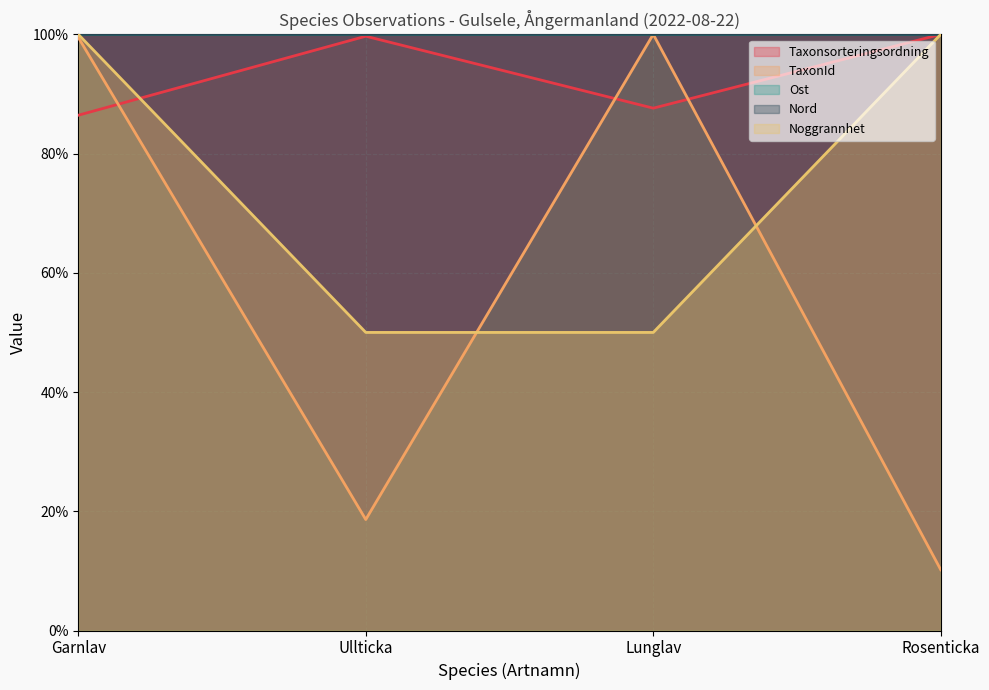

How many categories are shown in the chart?

4